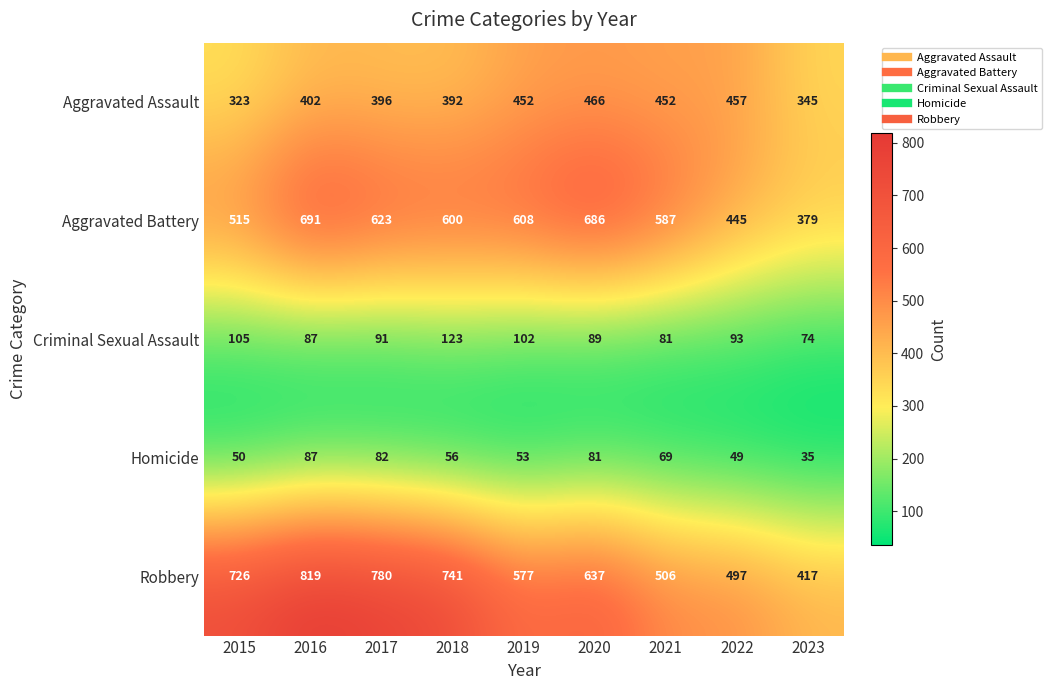

Count the number of data series in this chart.

5